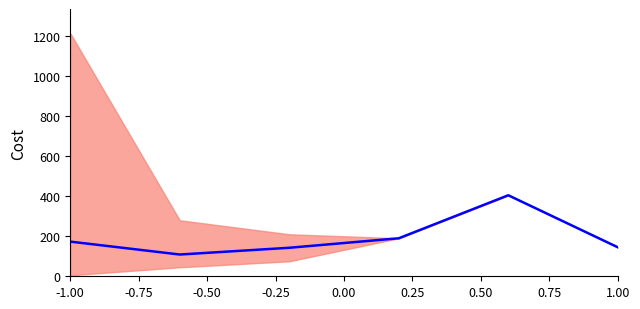

True or false: there are more than 1 points higher than both neighbors.

False